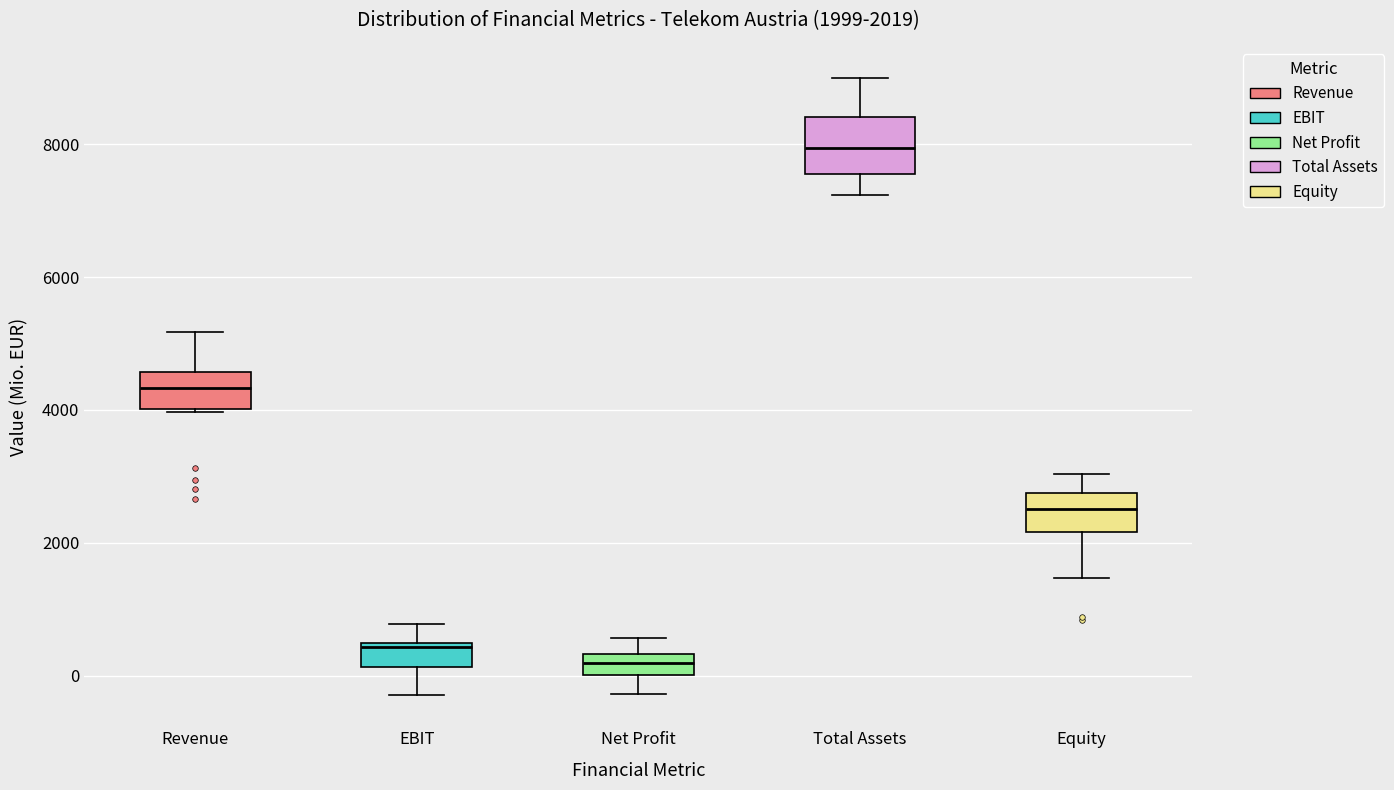

Which box is the tallest, from its lower edge to its upper edge?

Total Assets